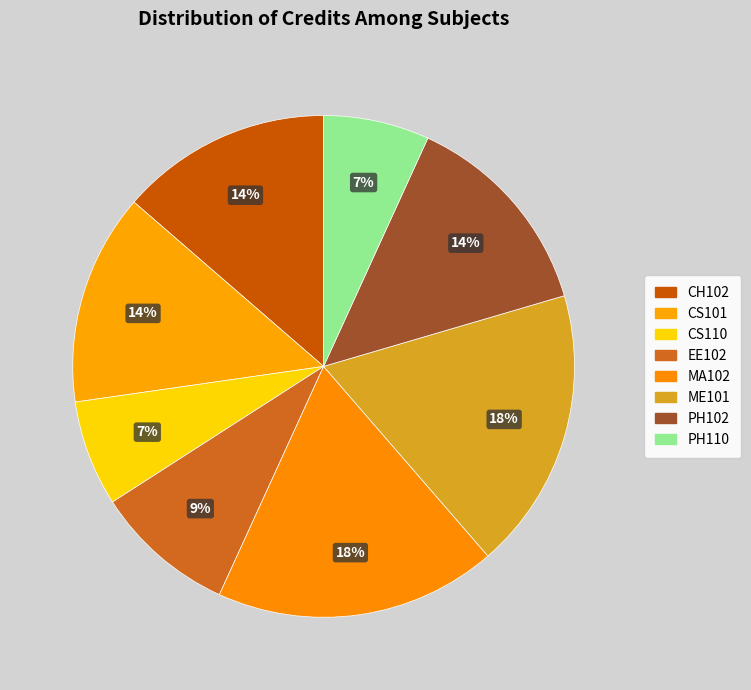

Which slice is the largest?

MA102